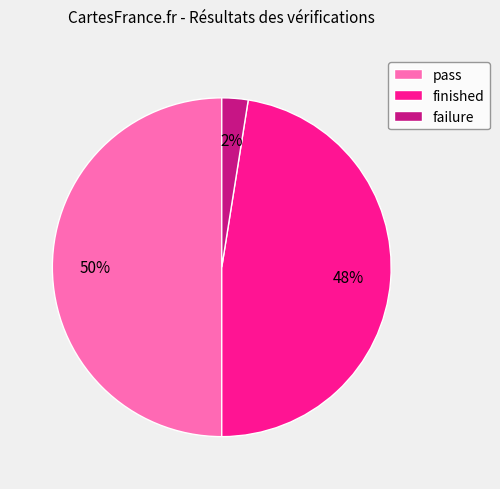

Combined, do pass and failure account for over 50%?

Yes